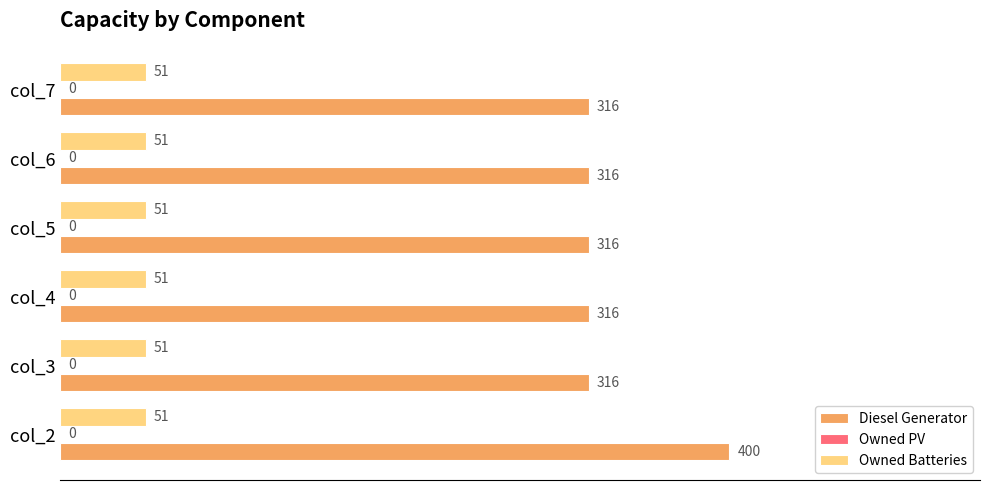

Which series has the widest spread of values?

Diesel Generator